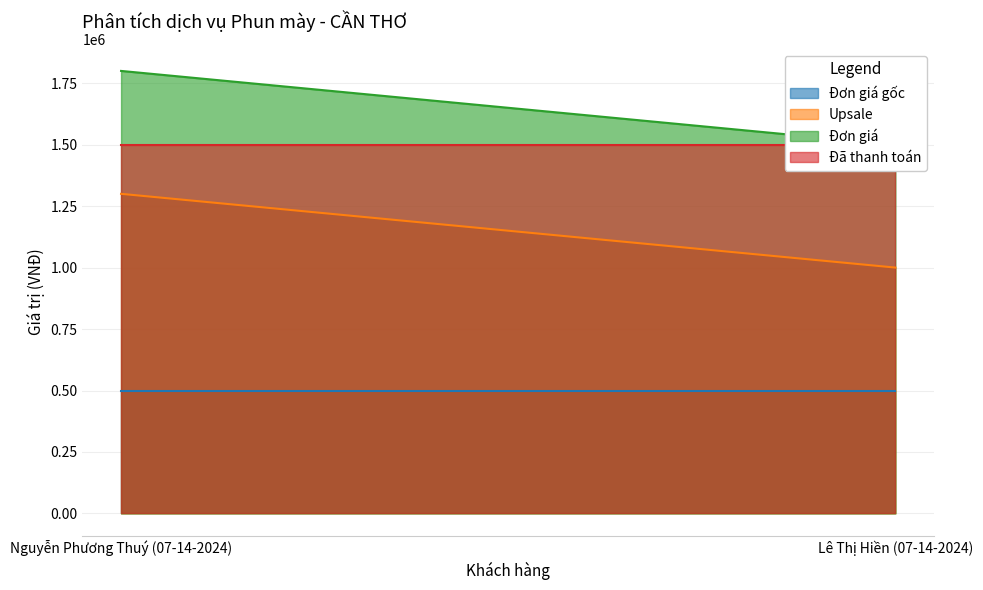

Reading left to right, what are all the values shown in this chart?

Đơn giá gốc: Nguyễn Phương Thuý (07-14-2024)=500000	Lê Thị Hiền (07-14-2024)=500000
Upsale: Nguyễn Phương Thuý (07-14-2024)=1300000	Lê Thị Hiền (07-14-2024)=1000000
Đơn giá: Nguyễn Phương Thuý (07-14-2024)=1800000	Lê Thị Hiền (07-14-2024)=1500000
Đã thanh toán: Nguyễn Phương Thuý (07-14-2024)=1500000	Lê Thị Hiền (07-14-2024)=1500000